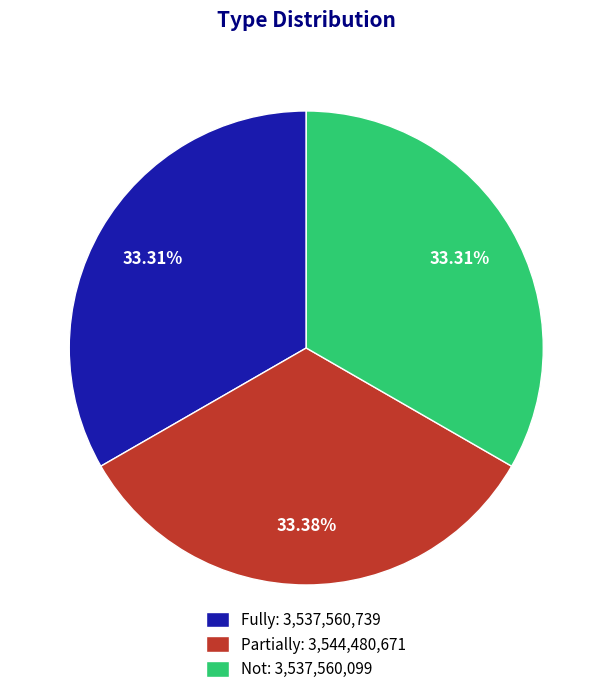

Is there any slice that represents more than half of the pie?

No